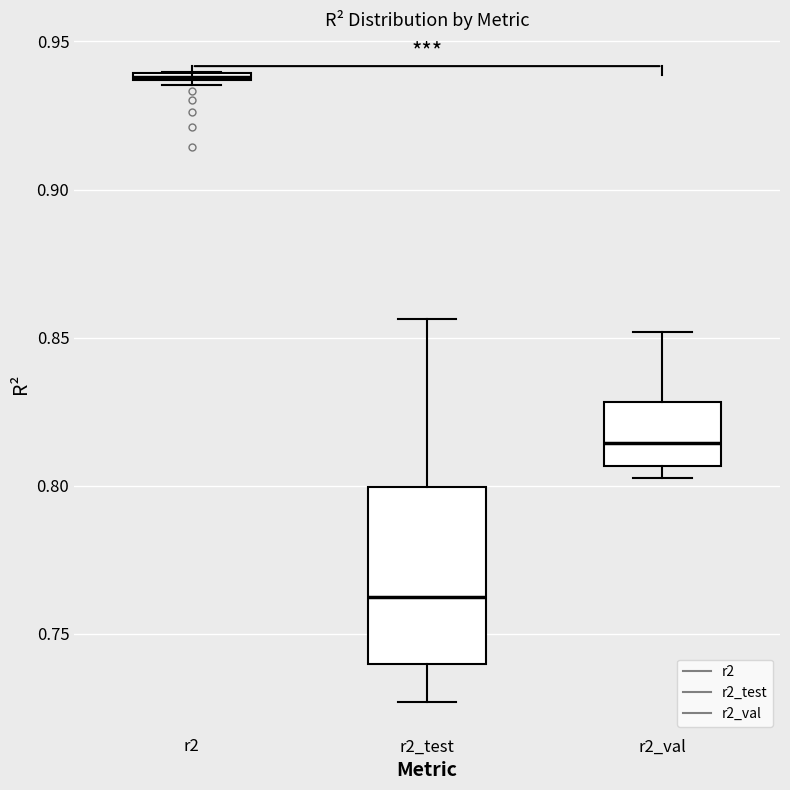

Which box is the tallest, from its lower edge to its upper edge?

r2_test